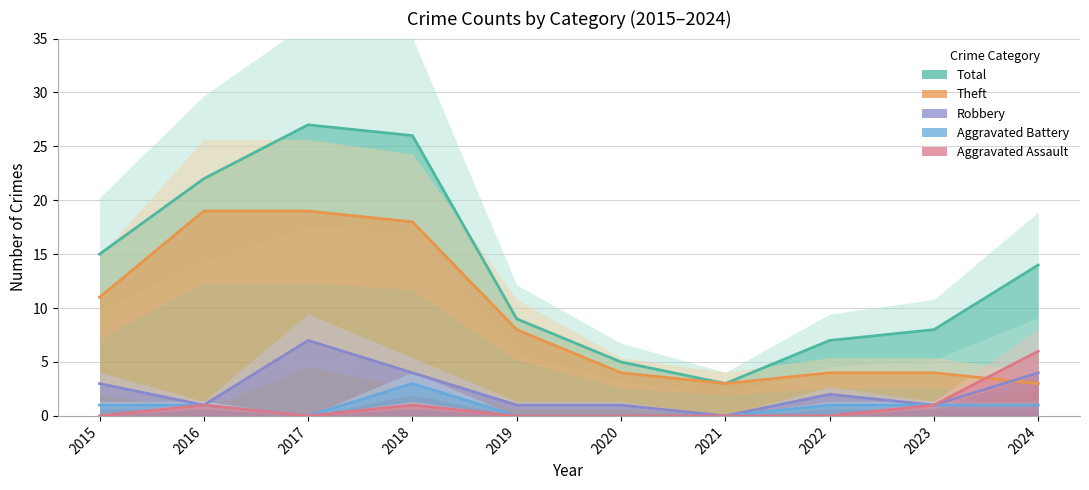

Between 2016 and 2021, which series saw the biggest shift?

Total